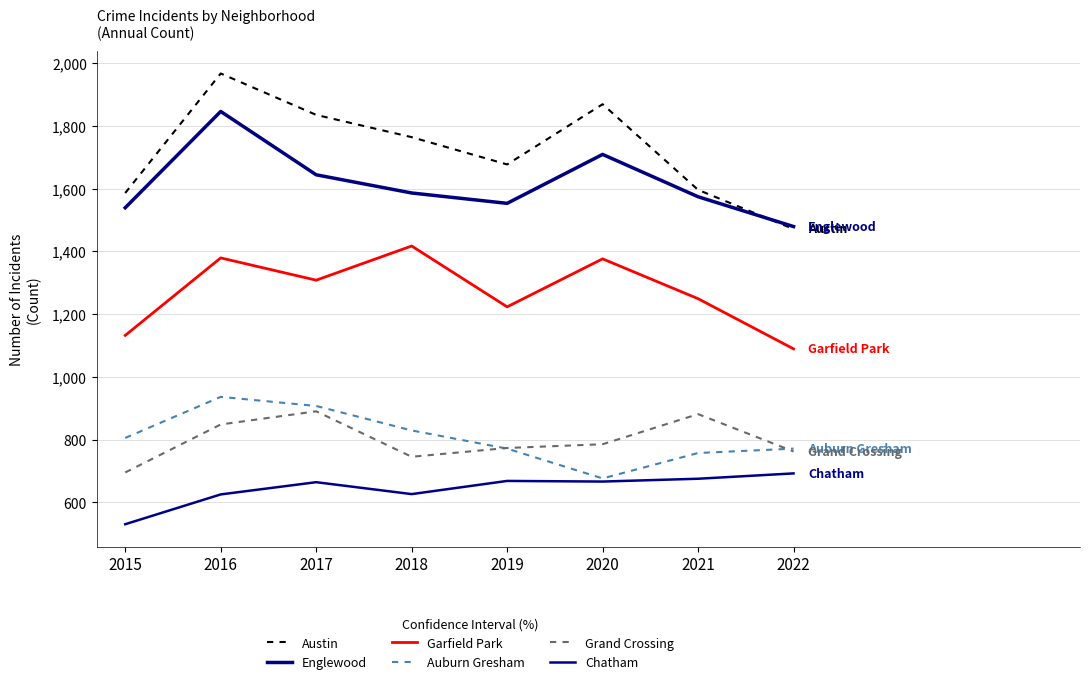

At how many categories does at least one series exceed 765?

8